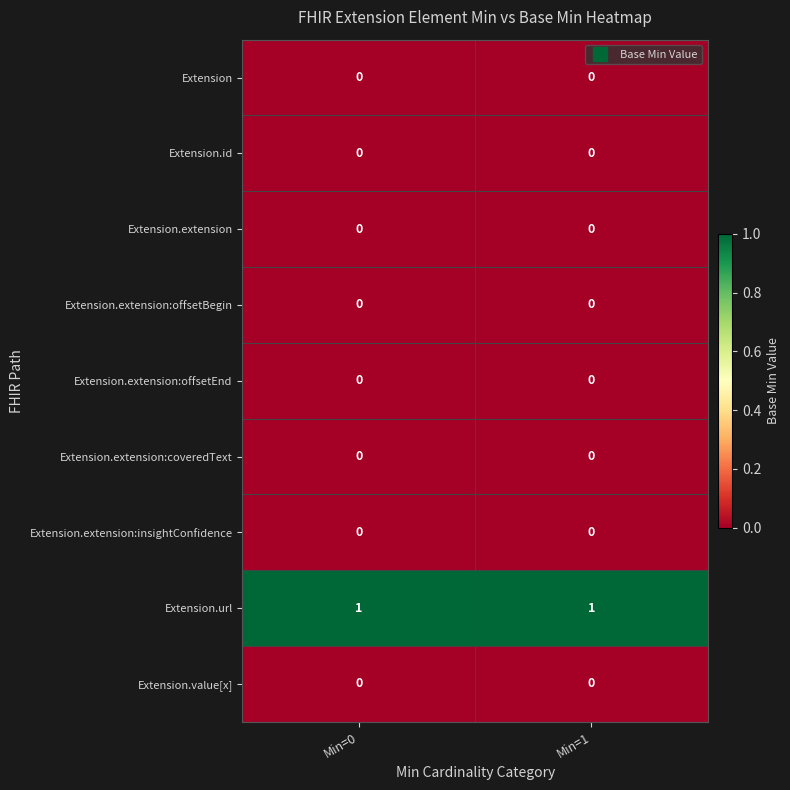

Is it true that Extension.id equals 0 at Min=1?

True